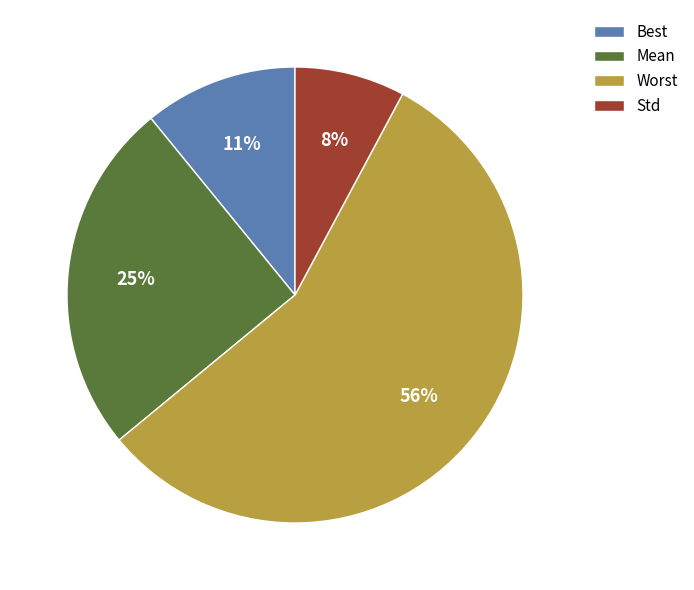

True or false: Std accounts for 16% of the total.

False